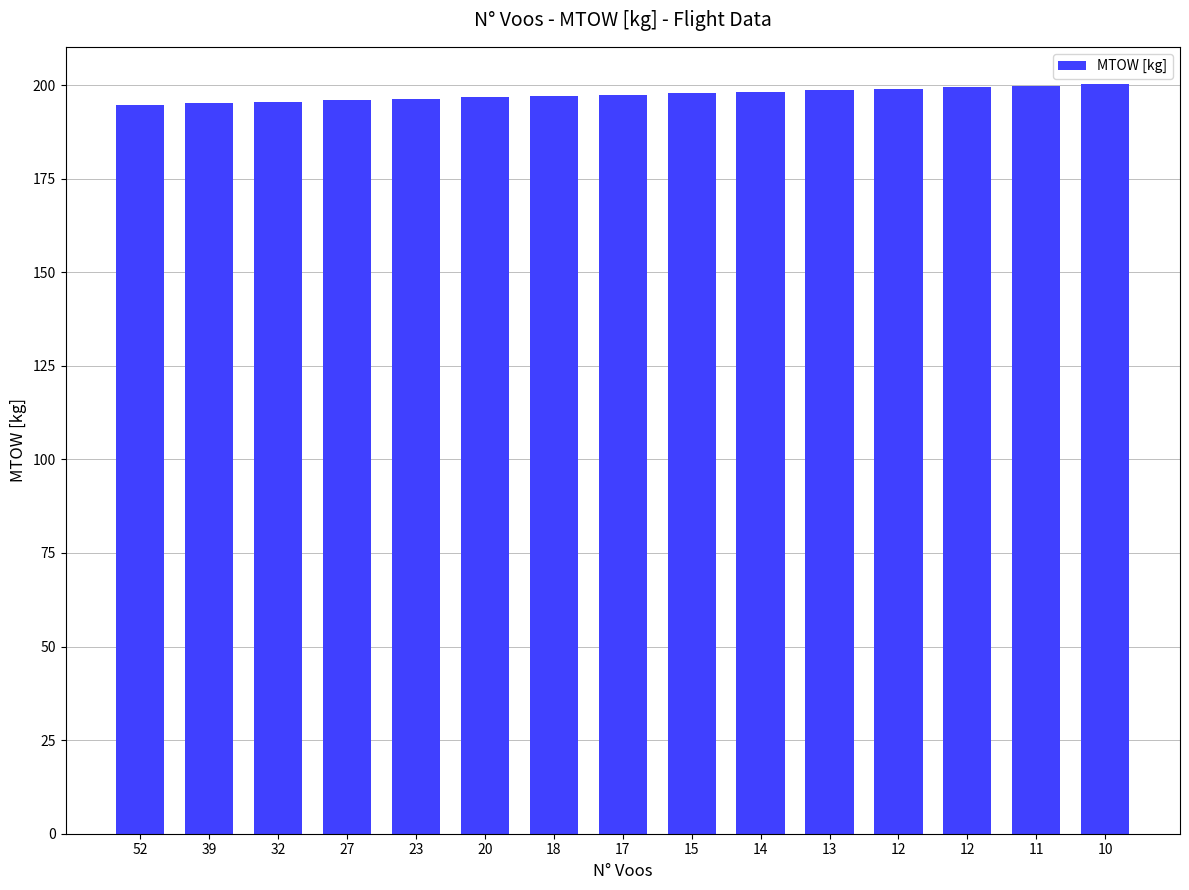

At which category does the chart reach its peak across all series?

10